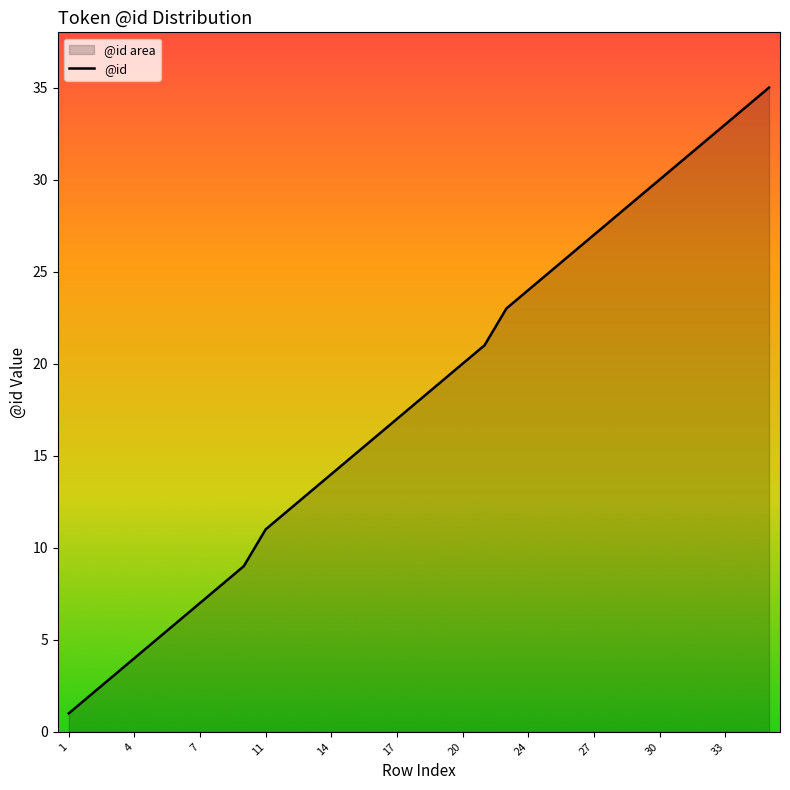

Is it true that the value at 7 is 7?

True